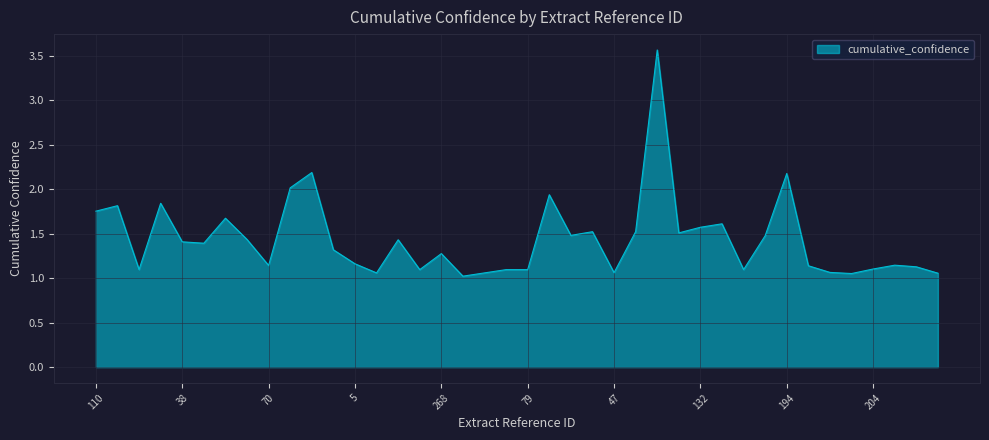

What is the greatest value displayed?

3.6